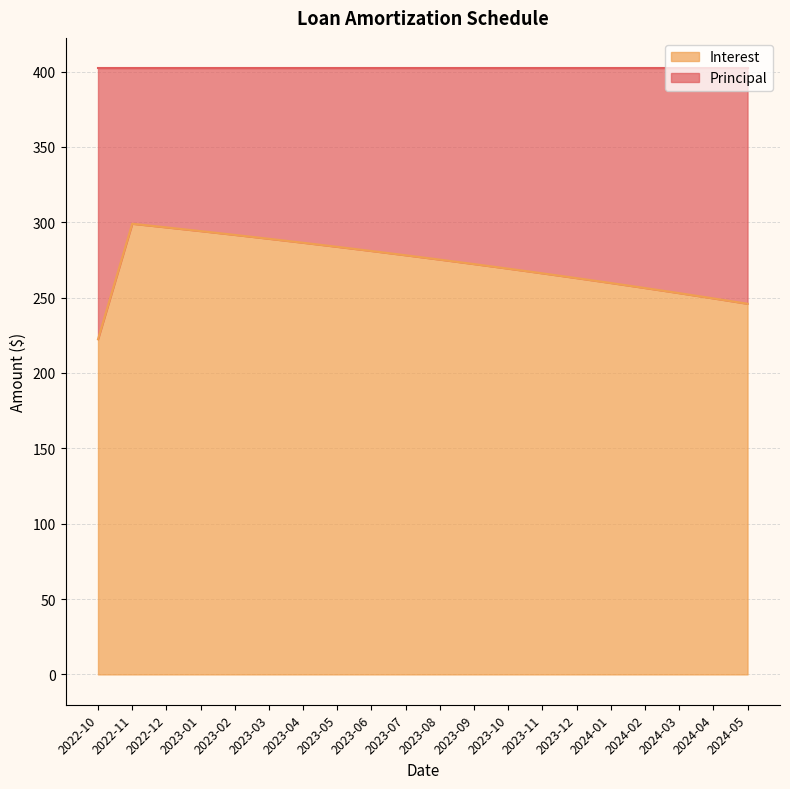

The chart shows a value of 294.2 at 2023-01. True or false?

True